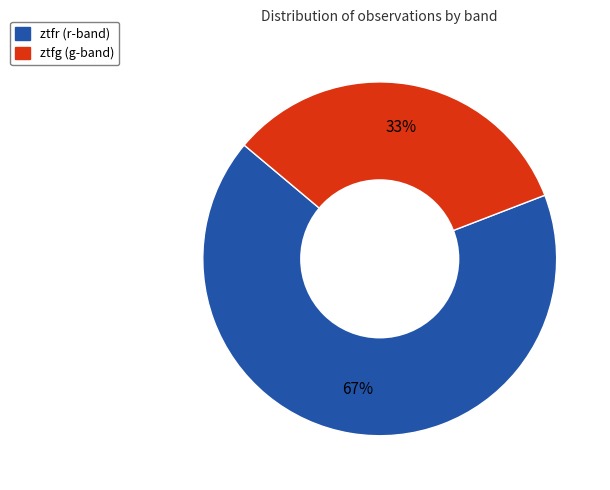

How many segments does this pie chart have?

2